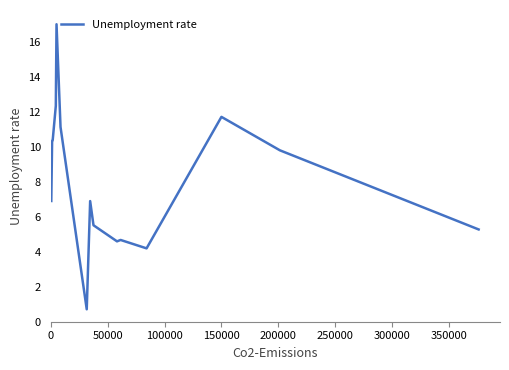

What is the maximum value shown in the chart?

17.0